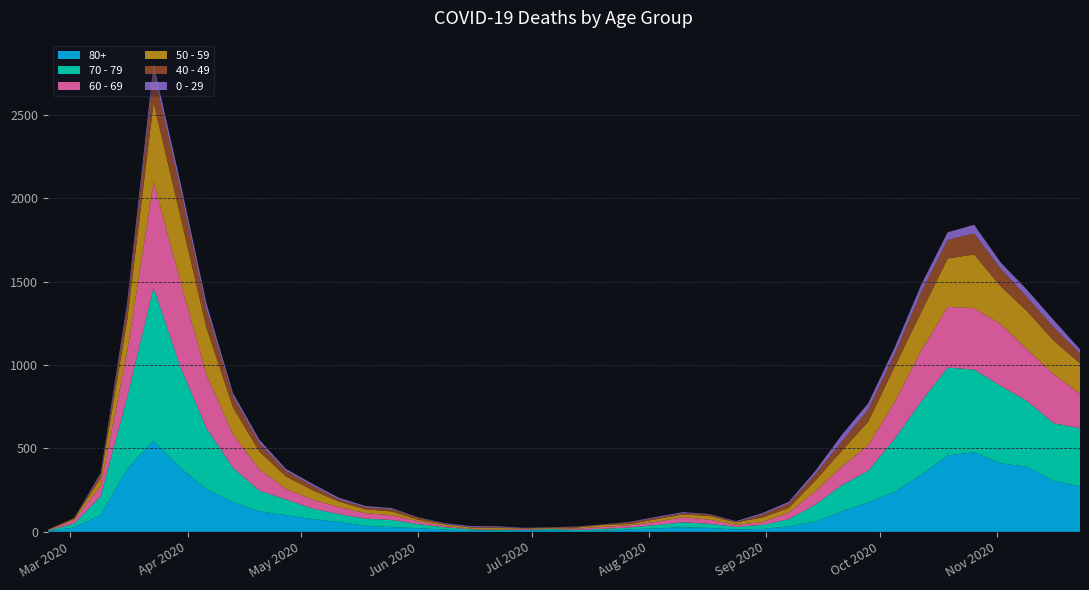

Reading left to right, transcribe all the data shown in this chart.

80+: 2020-02-24=3	2020-03-02=27	2020-03-09=100	2020-03-16=377	2020-03-23=544	2020-03-30=385	2020-04-06=255	2020-04-13=178	2020-04-20=123	2020-04-27=100	2020-05-04=76	2020-05-11=59	2020-05-18=36	2020-05-25=28	2020-06-01=22	2020-06-08=13	2020-06-15=9	2020-06-22=6	2020-06-29=7	2020-07-06=9	2020-07-13=5	2020-07-20=7	2020-07-27=15	2020-08-03=20	2020-08-10=28	2020-08-17=23	2020-08-24=14	2020-08-31=17	2020-09-07=33	2020-09-14=61	2020-09-21=122	2020-09-28=176	2020-10-05=239	2020-10-12=342	2020-10-19=458	2020-10-26=477	2020-11-02=411	2020-11-09=390	2020-11-16=305	2020-11-23=273
70 - 79: 2020-02-24=4	2020-03-02=22	2020-03-09=113	2020-03-16=427	2020-03-23=920	2020-03-30=608	2020-04-06=365	2020-04-13=206	2020-04-20=123	2020-04-27=94	2020-05-04=63	2020-05-11=47	2020-05-18=43	2020-05-25=43	2020-06-01=24	2020-06-08=14	2020-06-15=6	2020-06-22=5	2020-06-29=5	2020-07-06=8	2020-07-13=7	2020-07-20=11	2020-07-27=11	2020-08-03=21	2020-08-10=29	2020-08-17=25	2020-08-24=16	2020-08-31=24	2020-09-07=43	2020-09-14=102	2020-09-21=157	2020-09-28=191	2020-10-05=318	2020-10-12=439	2020-10-19=526	2020-10-26=495	2020-11-02=464	2020-11-09=394	2020-11-16=346	2020-11-23=348
60 - 69: 2020-02-24=2	2020-03-02=22	2020-03-09=61	2020-03-16=272	2020-03-23=634	2020-03-30=514	2020-04-06=320	2020-04-13=199	2020-04-20=128	2020-04-27=63	2020-05-04=54	2020-05-11=42	2020-05-18=33	2020-05-25=28	2020-06-01=18	2020-06-08=8	2020-06-15=3	2020-06-22=3	2020-06-29=6	2020-07-06=3	2020-07-13=8	2020-07-20=12	2020-07-27=13	2020-08-03=19	2020-08-10=31	2020-08-17=25	2020-08-24=12	2020-08-31=17	2020-09-07=39	2020-09-14=80	2020-09-21=112	2020-09-28=152	2020-10-05=221	2020-10-12=305	2020-10-19=364	2020-10-26=368	2020-11-02=370	2020-11-09=310	2020-11-16=294	2020-11-23=206
50 - 59: 2020-02-24=3	2020-03-02=7	2020-03-09=48	2020-03-16=190	2020-03-23=475	2020-03-30=392	2020-04-06=281	2020-04-13=163	2020-04-20=106	2020-04-27=75	2020-05-04=57	2020-05-11=33	2020-05-18=23	2020-05-25=23	2020-06-01=9	2020-06-08=10	2020-06-15=8	2020-06-22=9	2020-06-29=3	2020-07-06=5	2020-07-13=6	2020-07-20=12	2020-07-27=8	2020-08-03=16	2020-08-10=16	2020-08-17=22	2020-08-24=15	2020-08-31=28	2020-09-07=28	2020-09-14=64	2020-09-21=95	2020-09-28=142	2020-10-05=212	2020-10-12=230	2020-10-19=290	2020-10-26=322	2020-11-02=227	2020-11-09=228	2020-11-16=202	2020-11-23=182
40 - 49: 2020-02-24=0	2020-03-02=5	2020-03-09=21	2020-03-16=79	2020-03-23=183	2020-03-30=163	2020-04-06=111	2020-04-13=66	2020-04-20=51	2020-04-27=33	2020-05-04=27	2020-05-11=13	2020-05-18=12	2020-05-25=14	2020-06-01=12	2020-06-08=3	2020-06-15=2	2020-06-22=5	2020-06-29=1	2020-07-06=1	2020-07-13=4	2020-07-20=2	2020-07-27=10	2020-08-03=8	2020-08-10=8	2020-08-17=10	2020-08-24=2	2020-08-31=17	2020-09-07=26	2020-09-14=38	2020-09-21=55	2020-09-28=72	2020-10-05=76	2020-10-12=120	2020-10-19=111	2020-10-26=126	2020-11-02=105	2020-11-09=83	2020-11-16=80	2020-11-23=60
0 - 29: 2020-02-24=1	2020-03-02=0	2020-03-09=10	2020-03-16=25	2020-03-23=47	2020-03-30=42	2020-04-06=36	2020-04-13=19	2020-04-20=20	2020-04-27=12	2020-05-04=11	2020-05-11=10	2020-05-18=8	2020-05-25=6	2020-06-01=2	2020-06-08=4	2020-06-15=6	2020-06-22=5	2020-06-29=2	2020-07-06=1	2020-07-13=2	2020-07-20=1	2020-07-27=3	2020-08-03=6	2020-08-10=6	2020-08-17=2	2020-08-24=5	2020-08-31=9	2020-09-07=11	2020-09-14=20	2020-09-21=40	2020-09-28=38	2020-10-05=39	2020-10-12=44	2020-10-19=46	2020-10-26=52	2020-11-02=38	2020-11-09=45	2020-11-16=43	2020-11-23=25